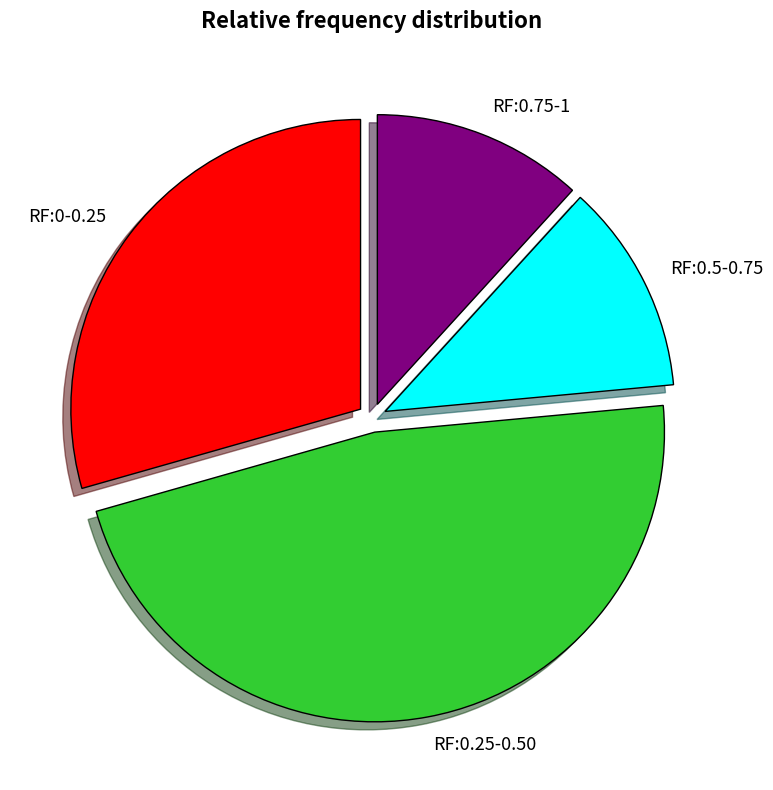

Count the number of slices in the pie.

4